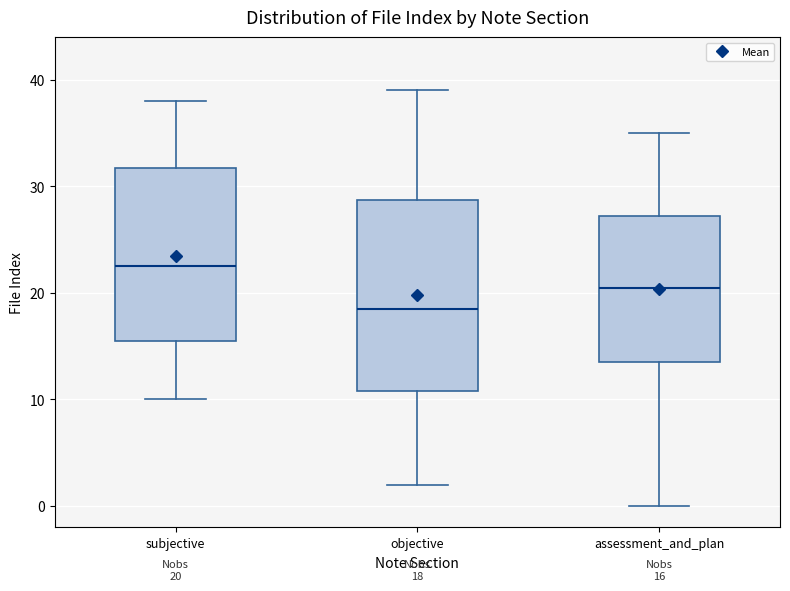

Which box's median line is the lowest?

objective